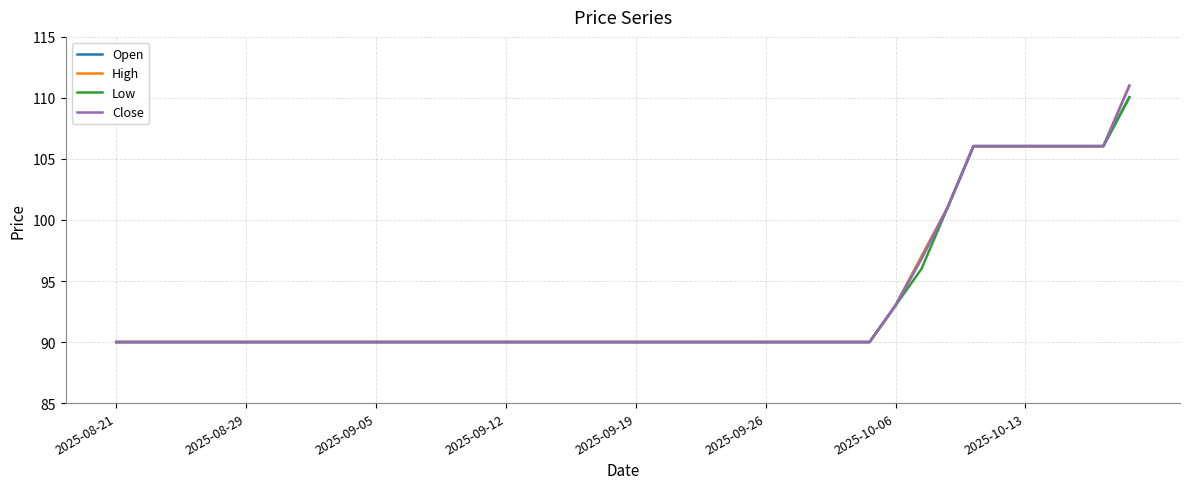

What is the maximum value for Low?

110.1